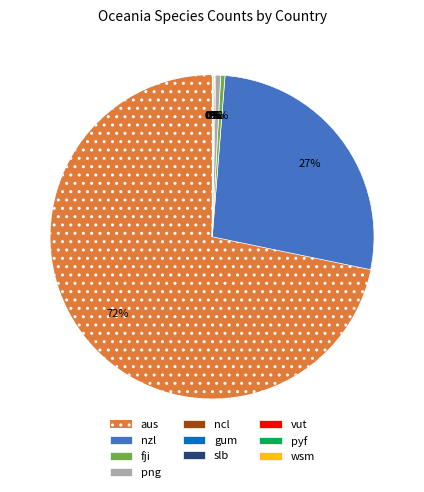

What is the largest slice in the pie chart?

aus